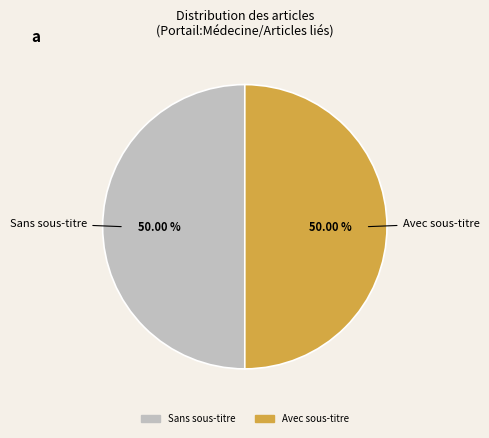

How many segments does this pie chart have?

2